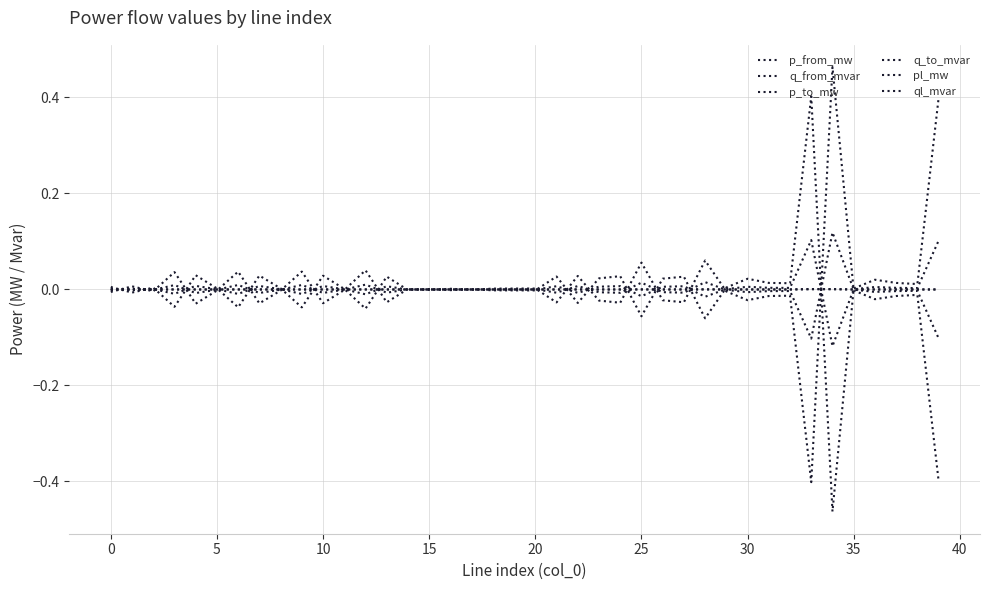

How many lines are shown in the chart?

6